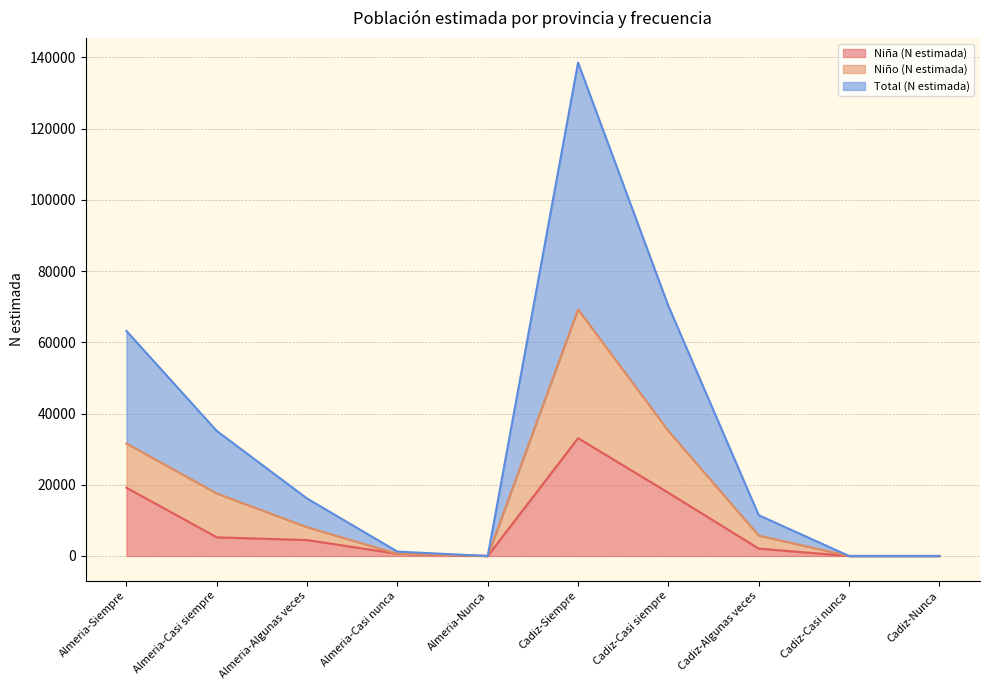

What is the label of the 1st point from the left?

Almeria-Siempre